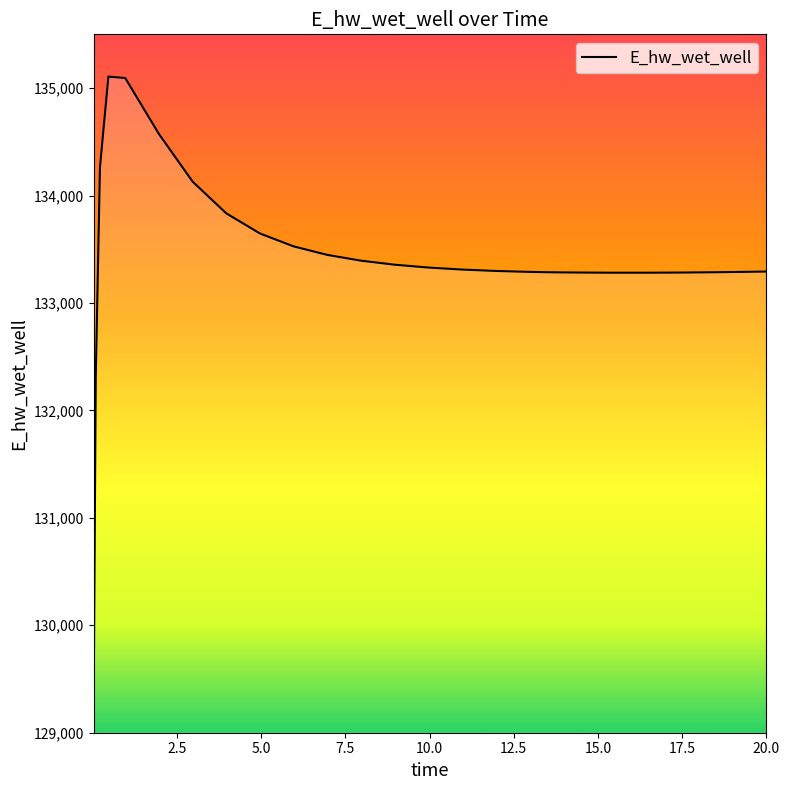

Does the chart display data point markers on the line(s)?

No